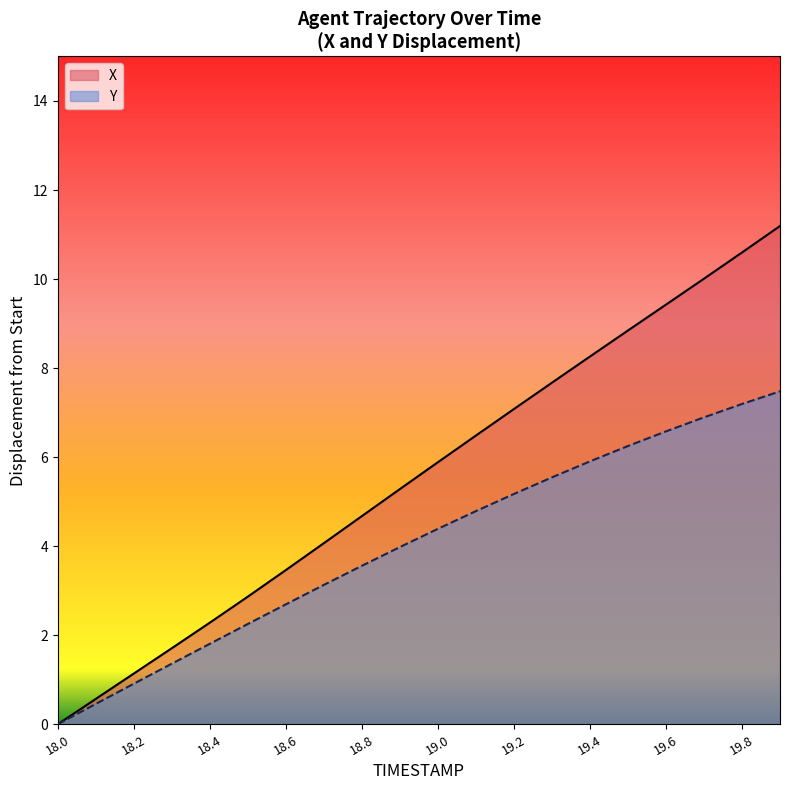

What are all the series names shown in the legend?

X, Y